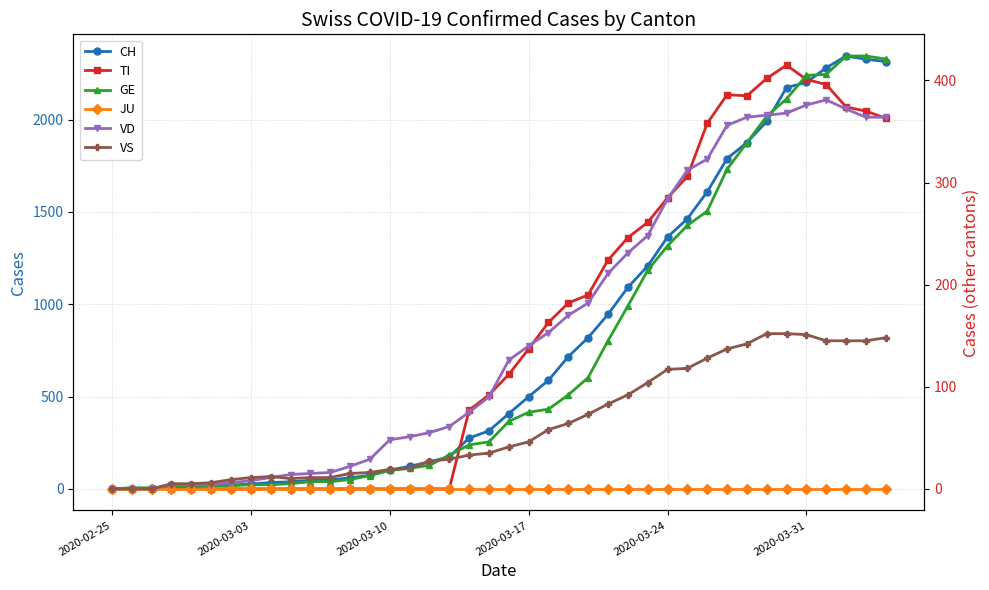

What is the average value of the TI series?

153